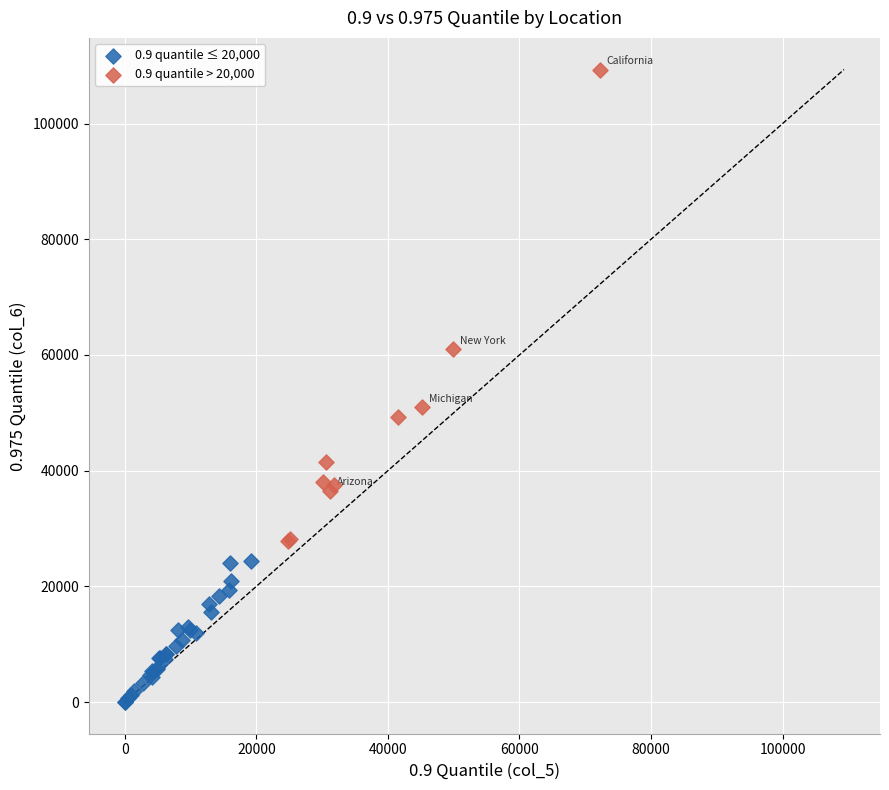

Which series contains the highest Y value?

0.9 quantile > 20,000